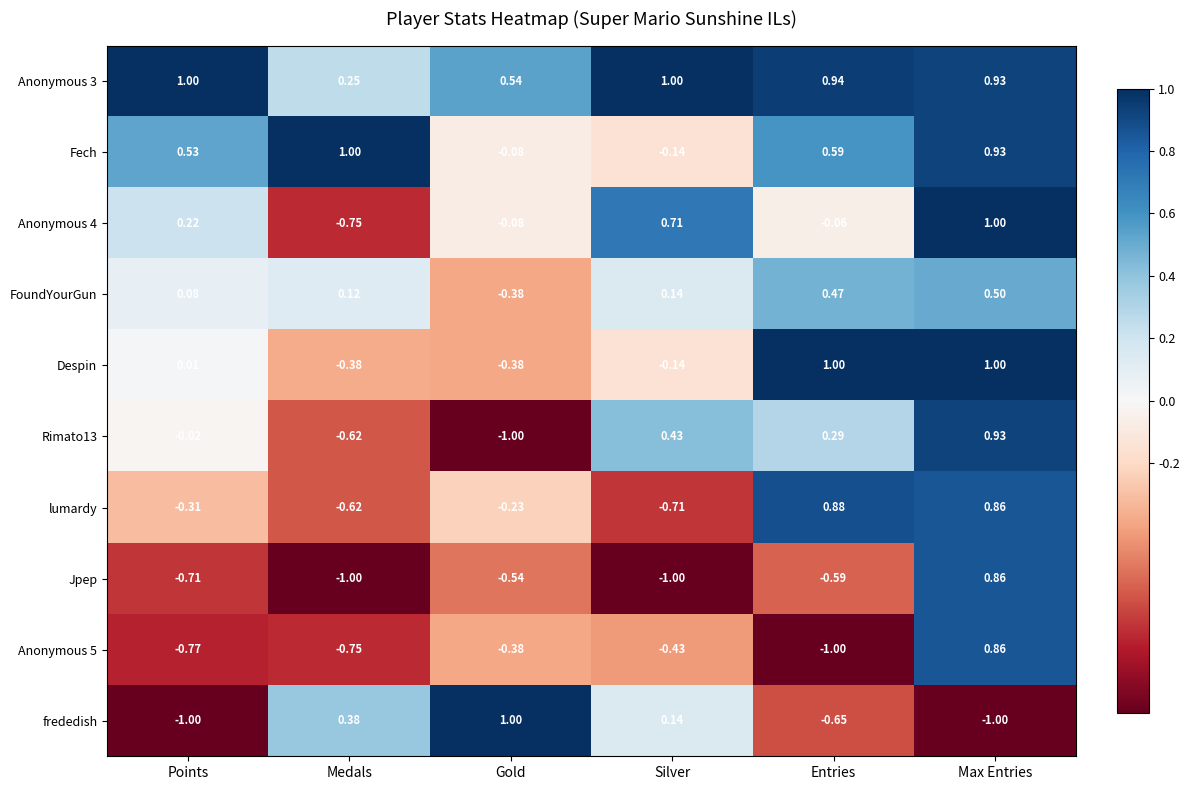

List the labels in order of FoundYourGun value, largest first.

Max Entries, Entries, Silver, Medals, Points, Gold